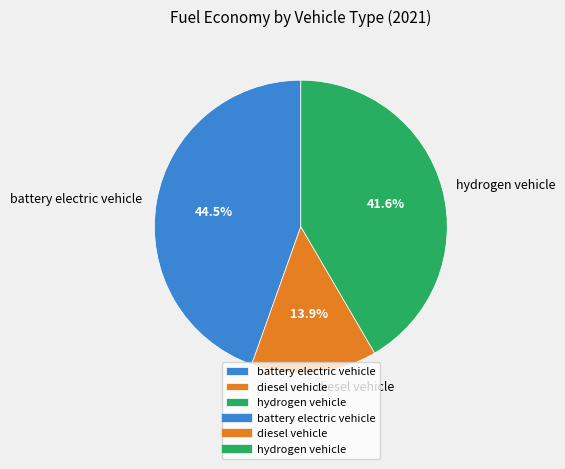

Is there a majority slice in this chart?

No